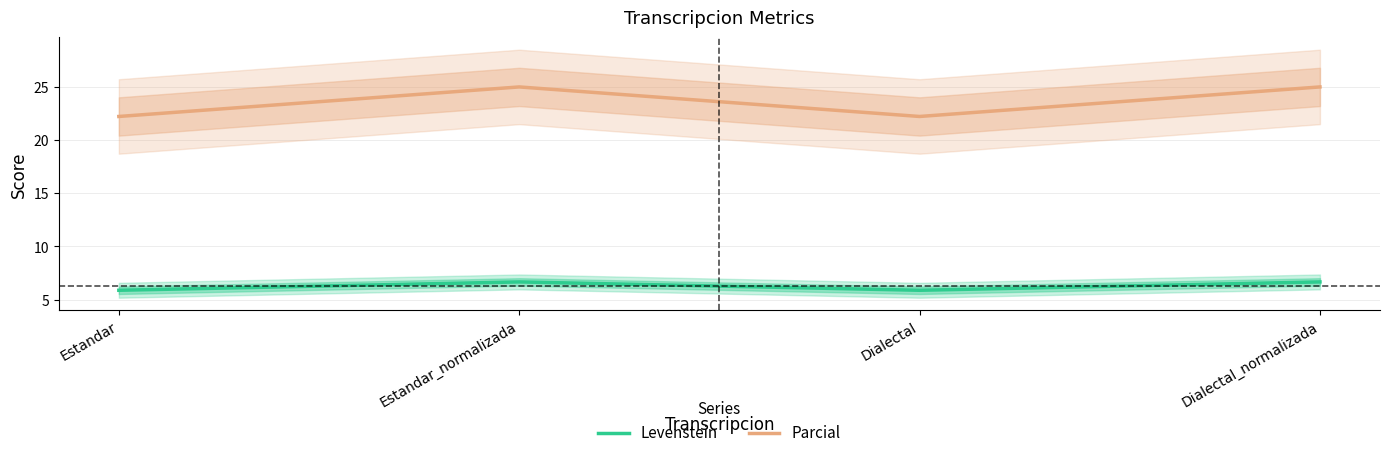

What is the sum of the Parcial values at Dialectal and Estandar?

44.4